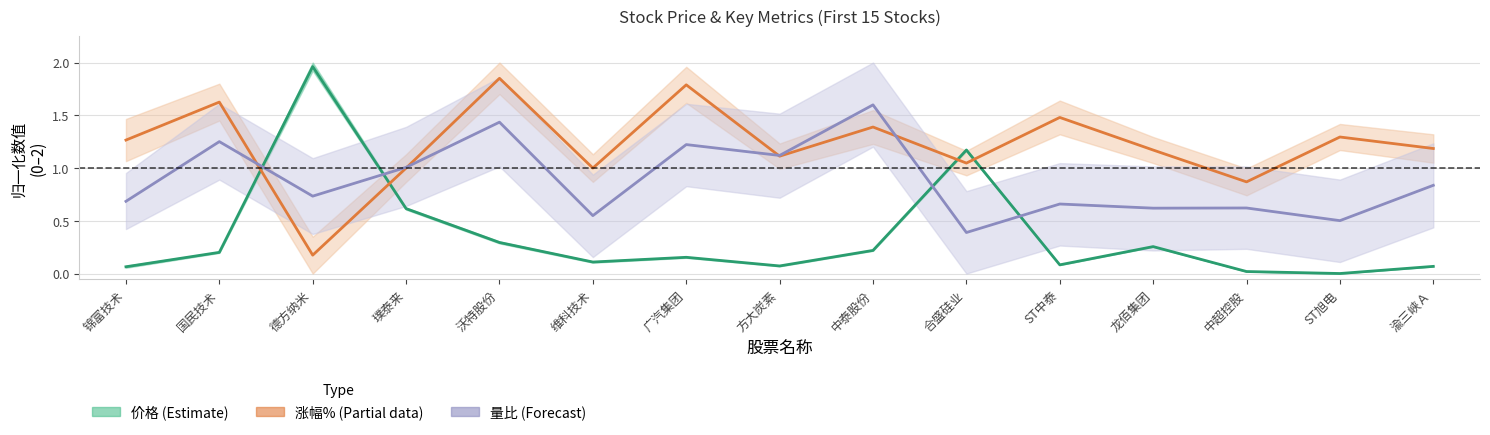

True or false: 价格 (Estimate) has a value of 0.2 at 沃特股份.

False